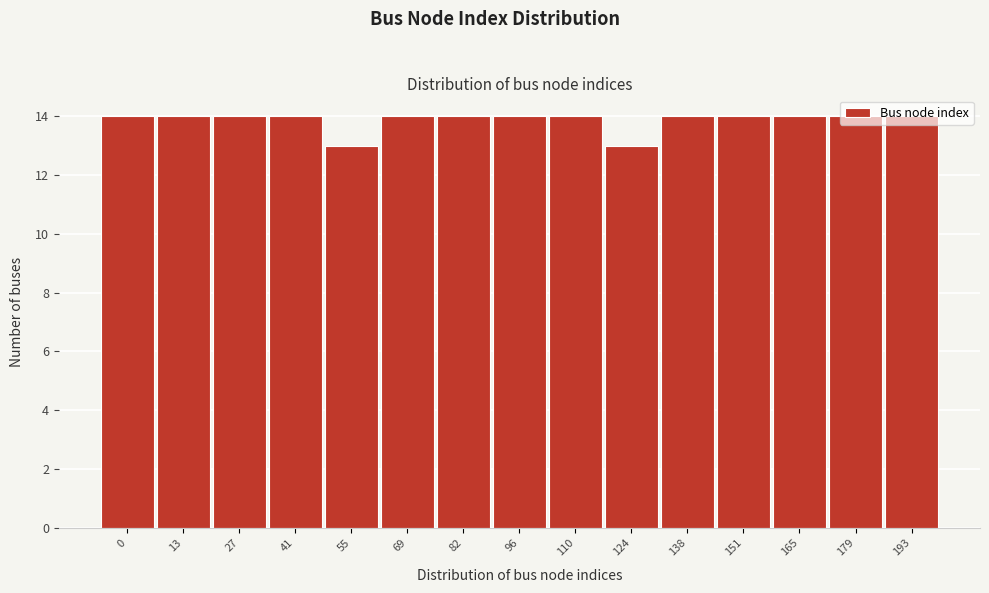

What is the sum of all values?

208